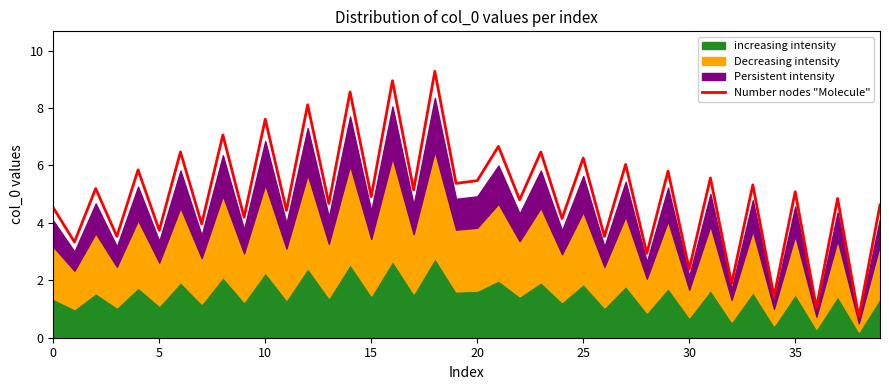

What is the lowest value of the Number nodes "Molecule" series?

0.7